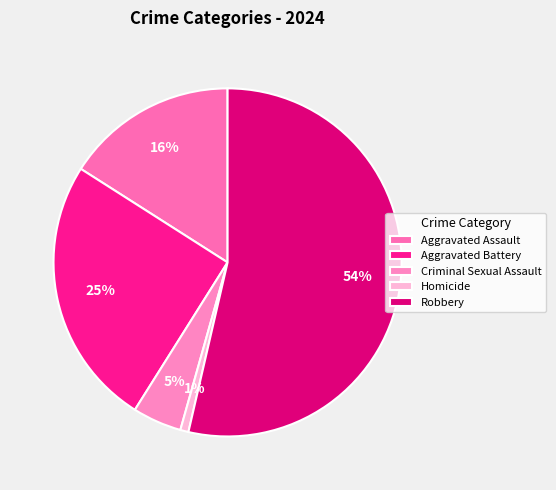

Is there any slice that represents more than half of the pie?

Yes